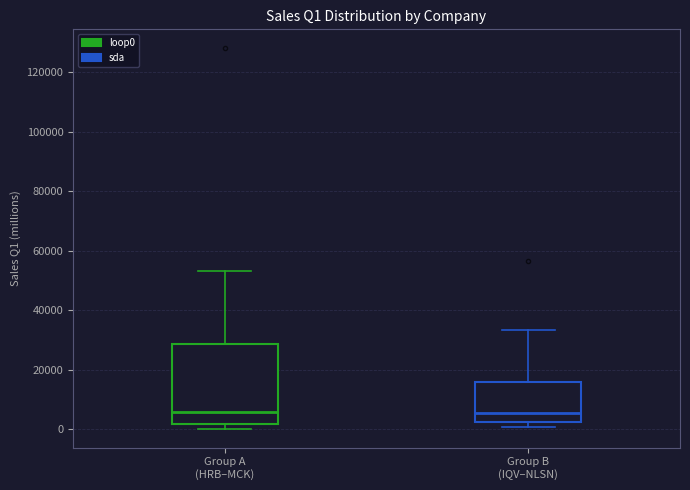

Where is the upper edge of the box for Group B (IQV–NLSN) on the y-axis? The values are not printed on the chart, so give them approximately, as read against the axis.

16000